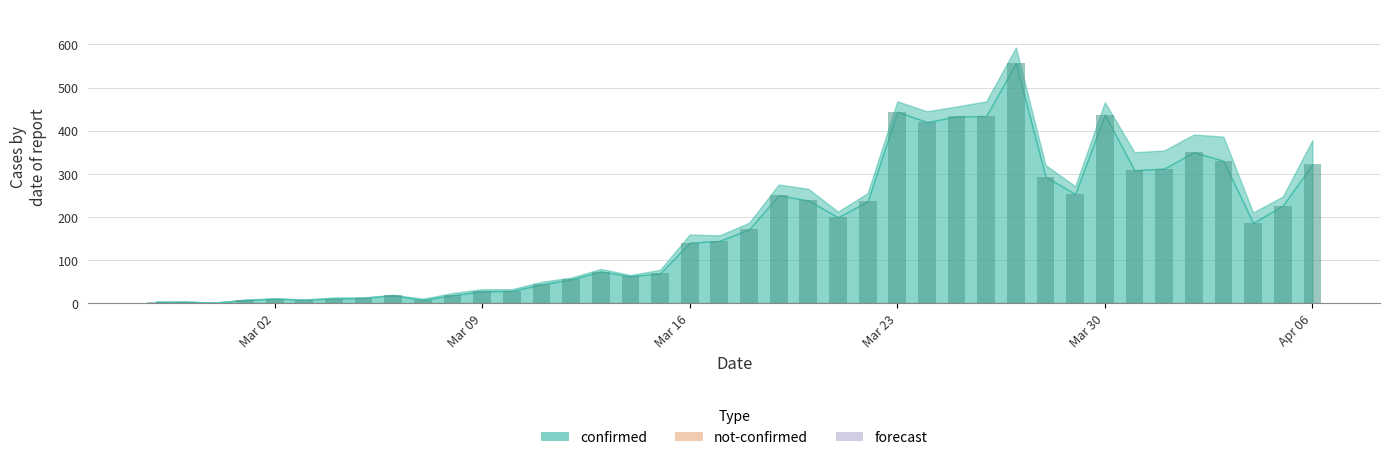

What is the greatest value displayed?

557